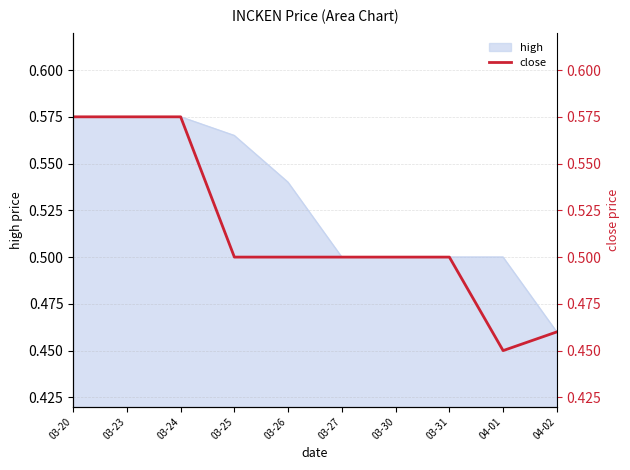

True or false: the data shows 0.5 at 04-01.

True